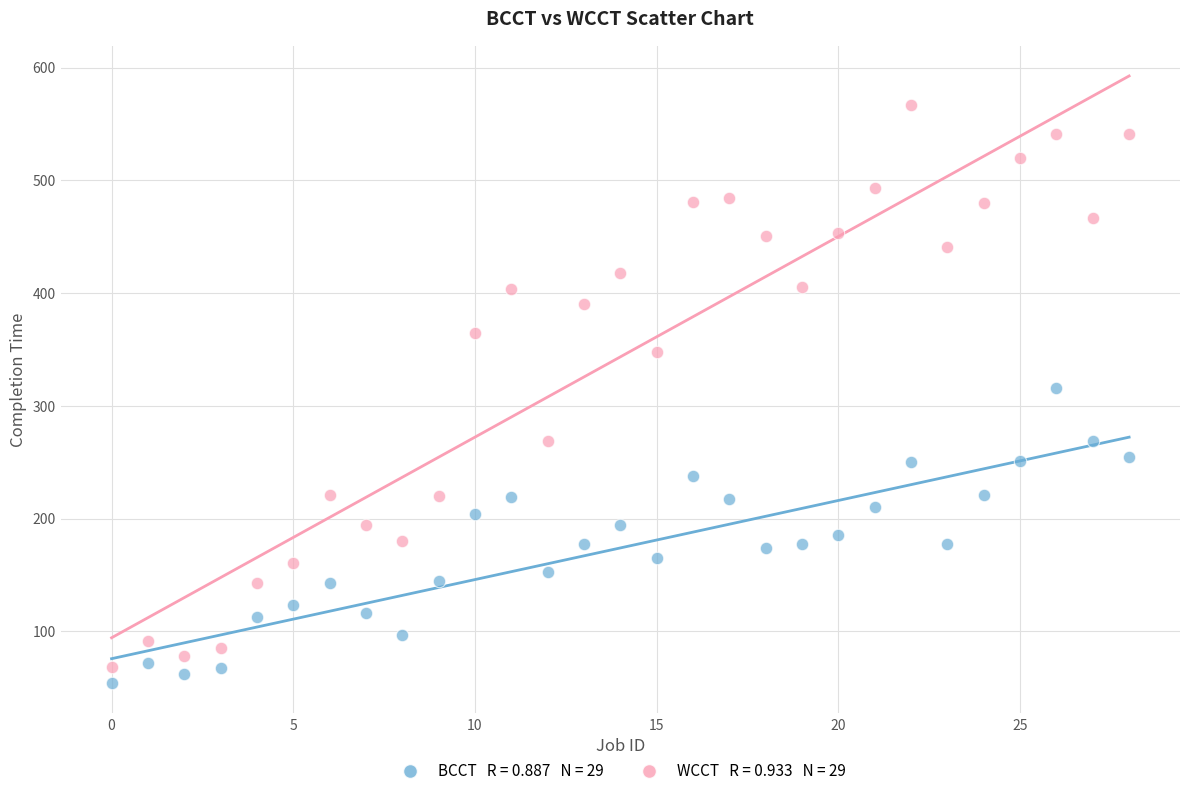

Across all data points, what is the range of Y values (max minus min)?

513